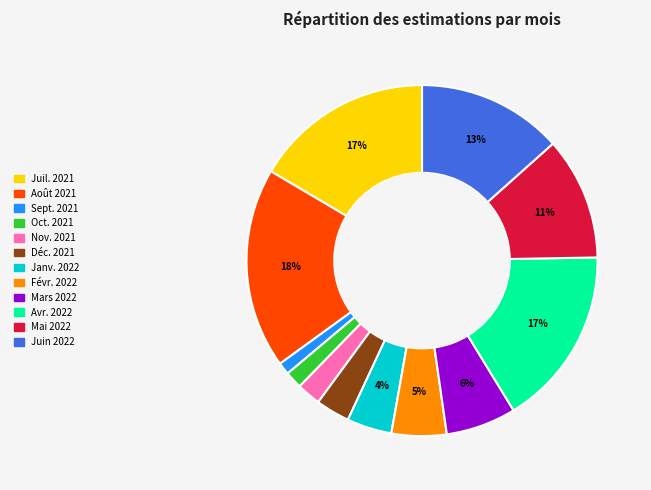

Count the number of slices in the pie.

12